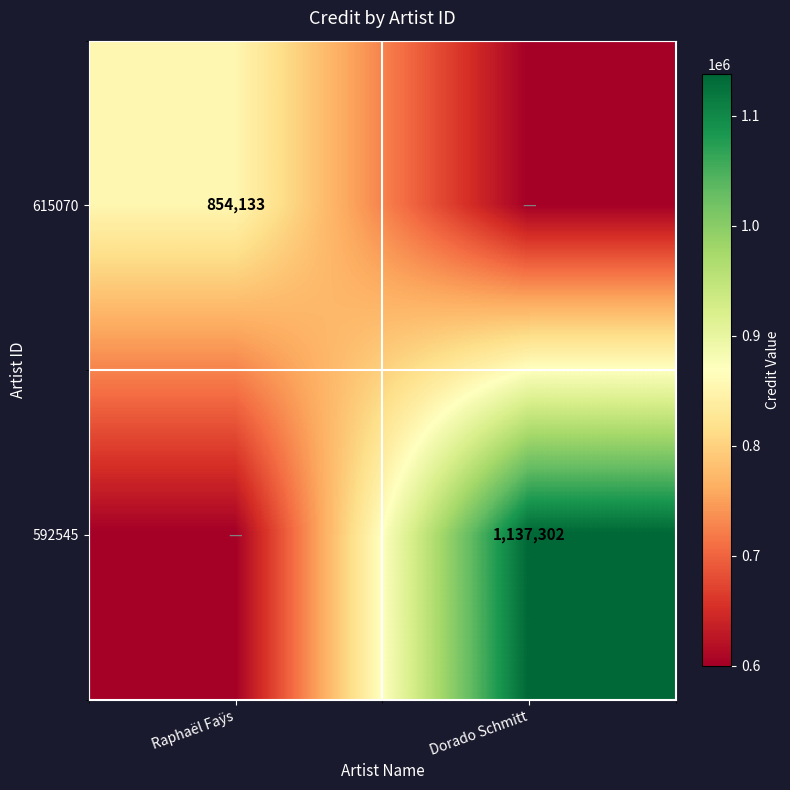

The 592545 series shows 1137302 at Dorado Schmitt. True or false?

True